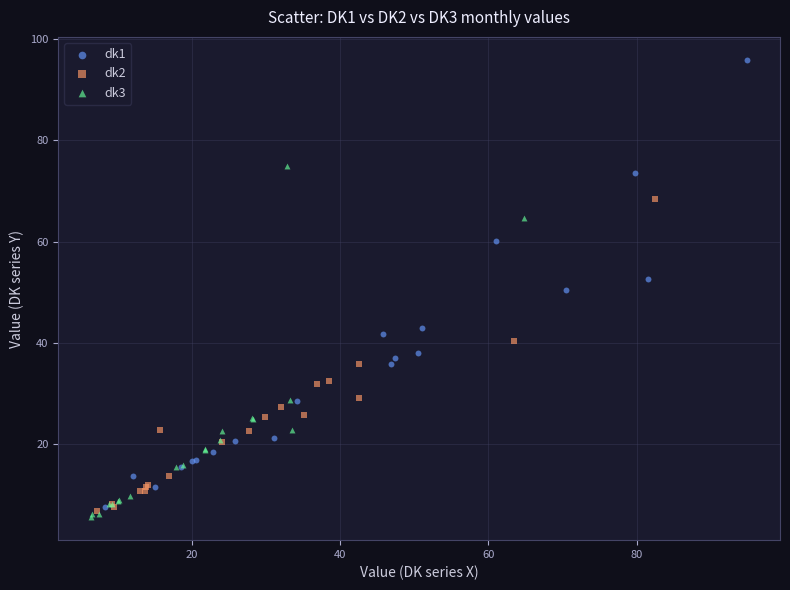

Which series contains the highest Y value?

dk1